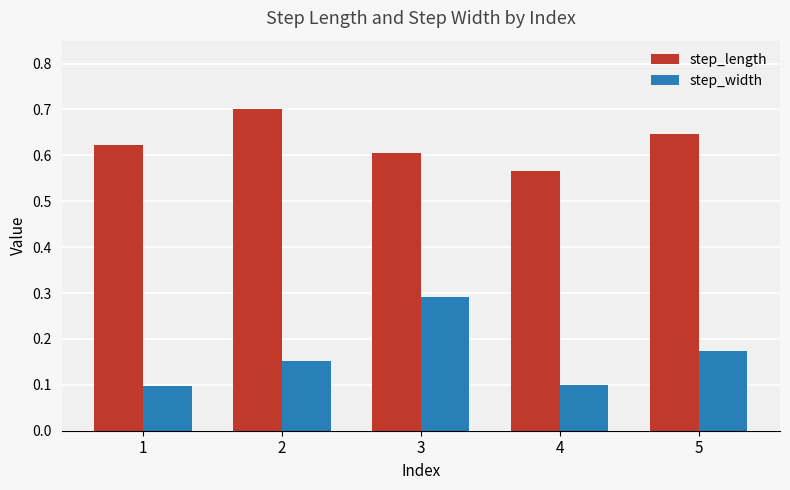

Are the bars horizontal?

No